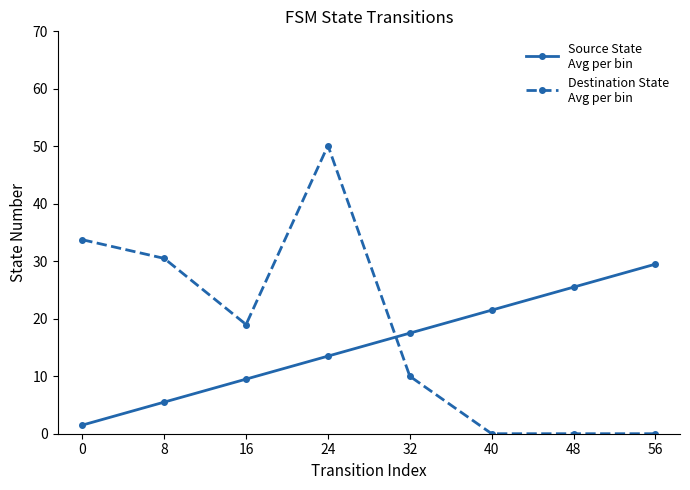

Which label corresponds to the largest value in the chart?

24